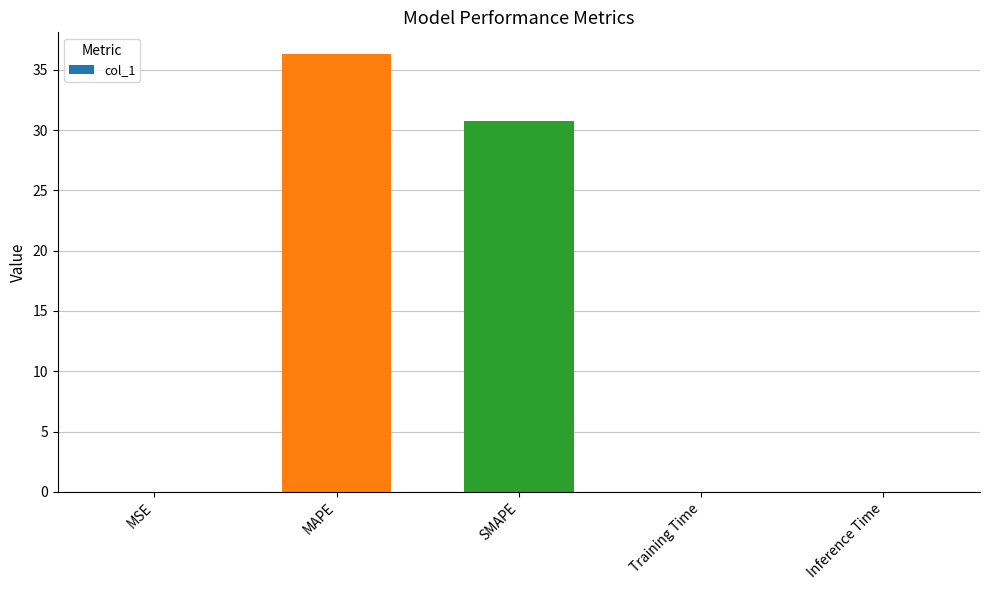

Which has a higher value, MSE or MAPE?

MAPE